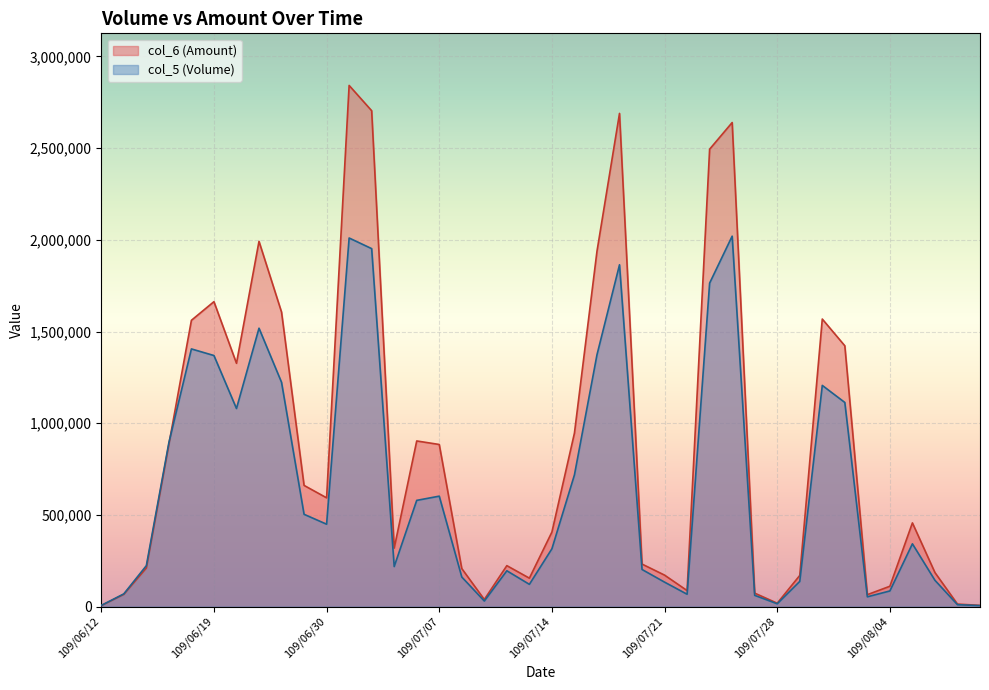

How many interior local peaks does the col_5 series have?

9